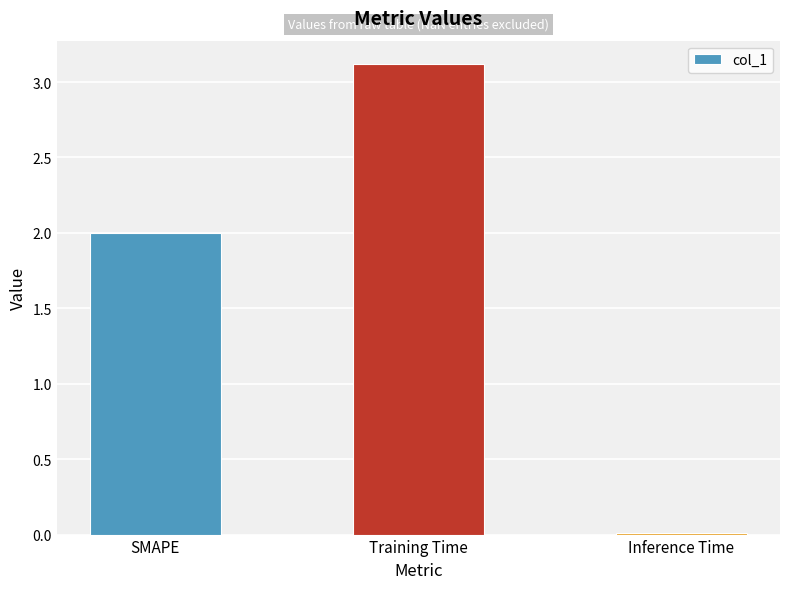

Rank the categories by value from lowest to highest.

Inference Time, SMAPE, Training Time